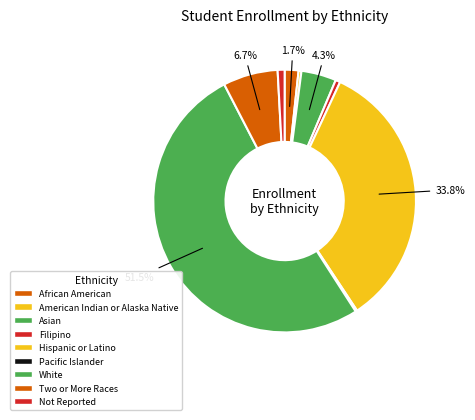

What is the smallest slice in the pie chart?

Pacific Islander